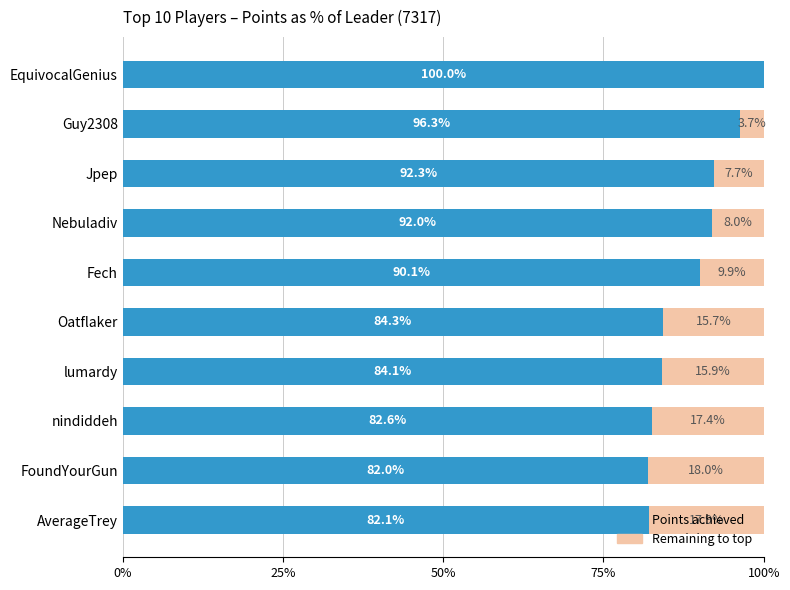

What is the sum of the Points achieved values at Guy2308 and Jpep?

188.6